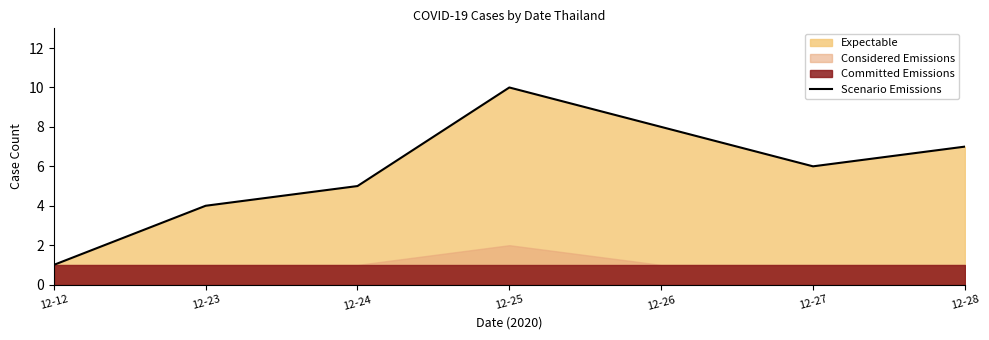

Approximately how many times larger is the value at 12-27 compared to 12-26?

0.8